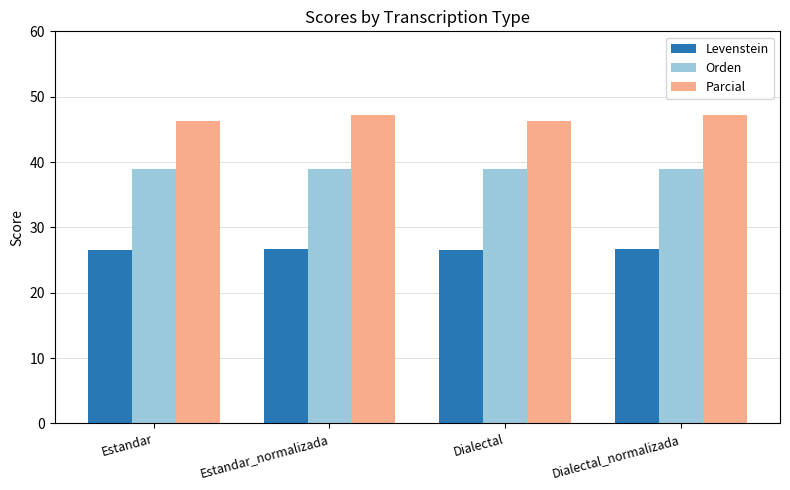

At Dialectal, list the series in order from smallest to largest.

Levenstein, Orden, Parcial